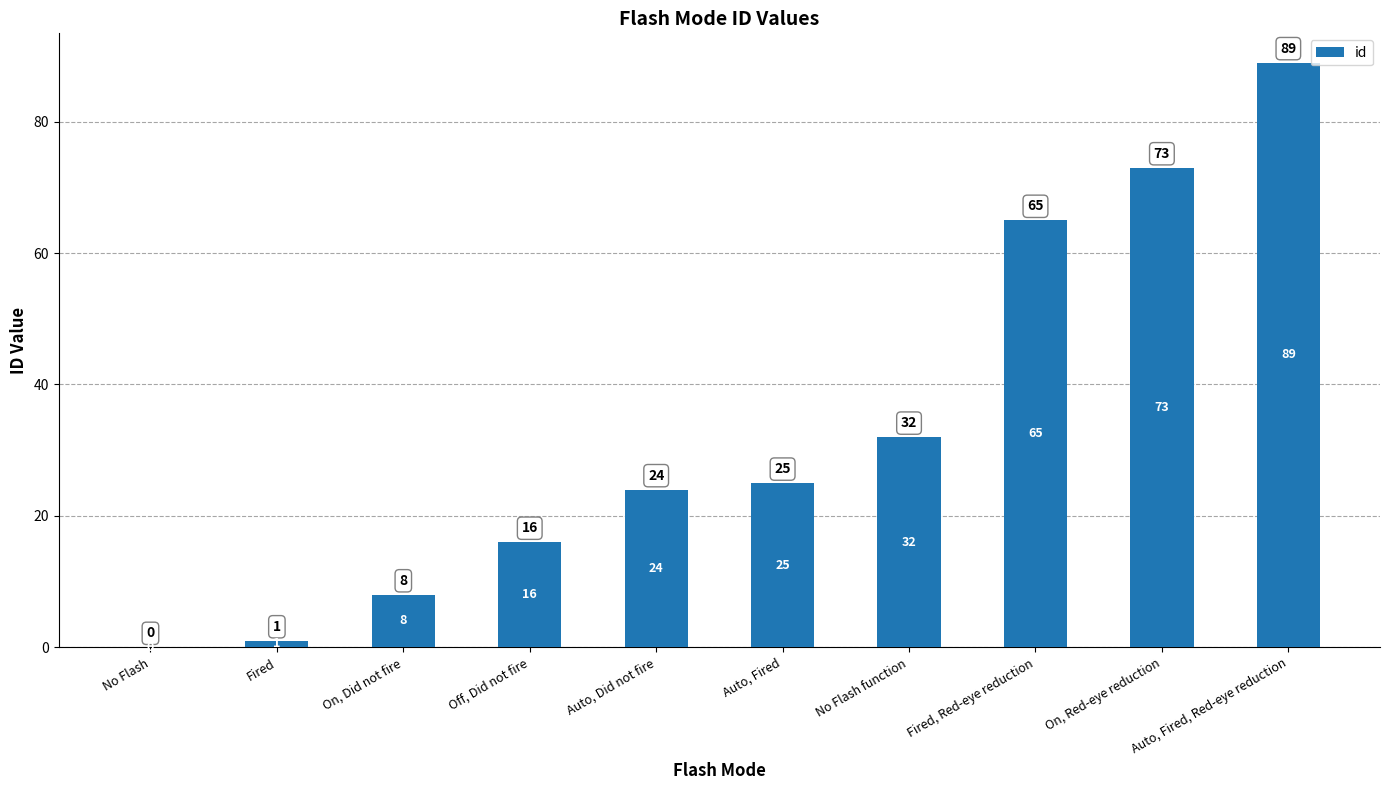

What is the average value?

33